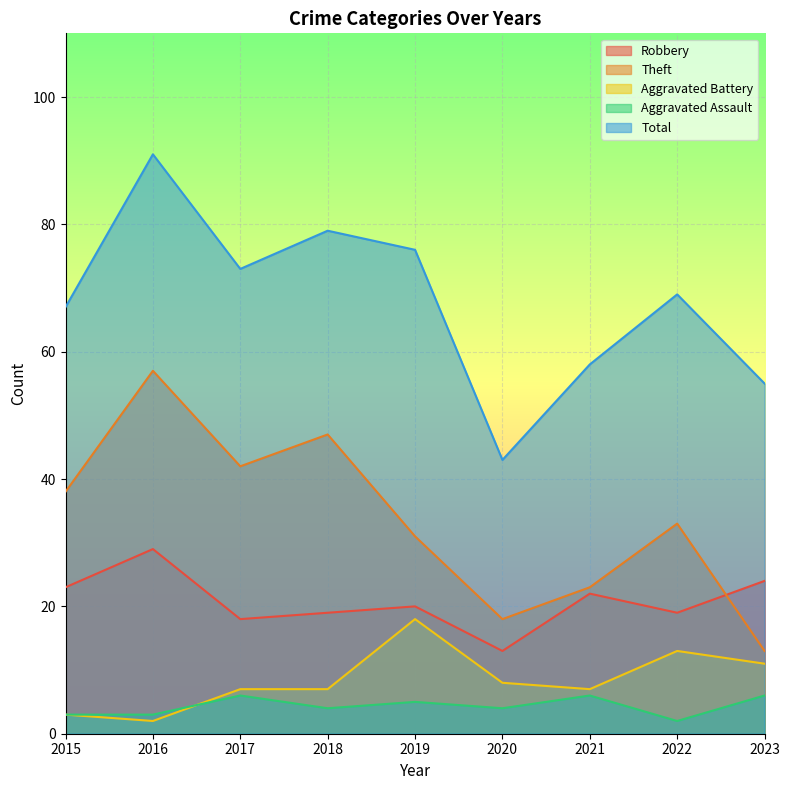

True or false: Aggravated Assault and Robbery intersect in this chart.

False